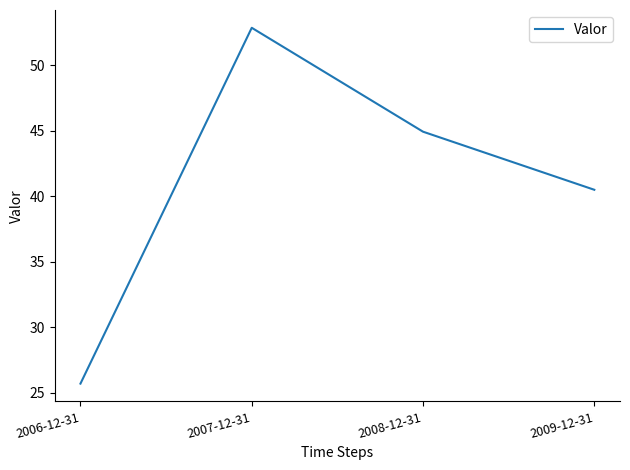

How many values are below 44?

2